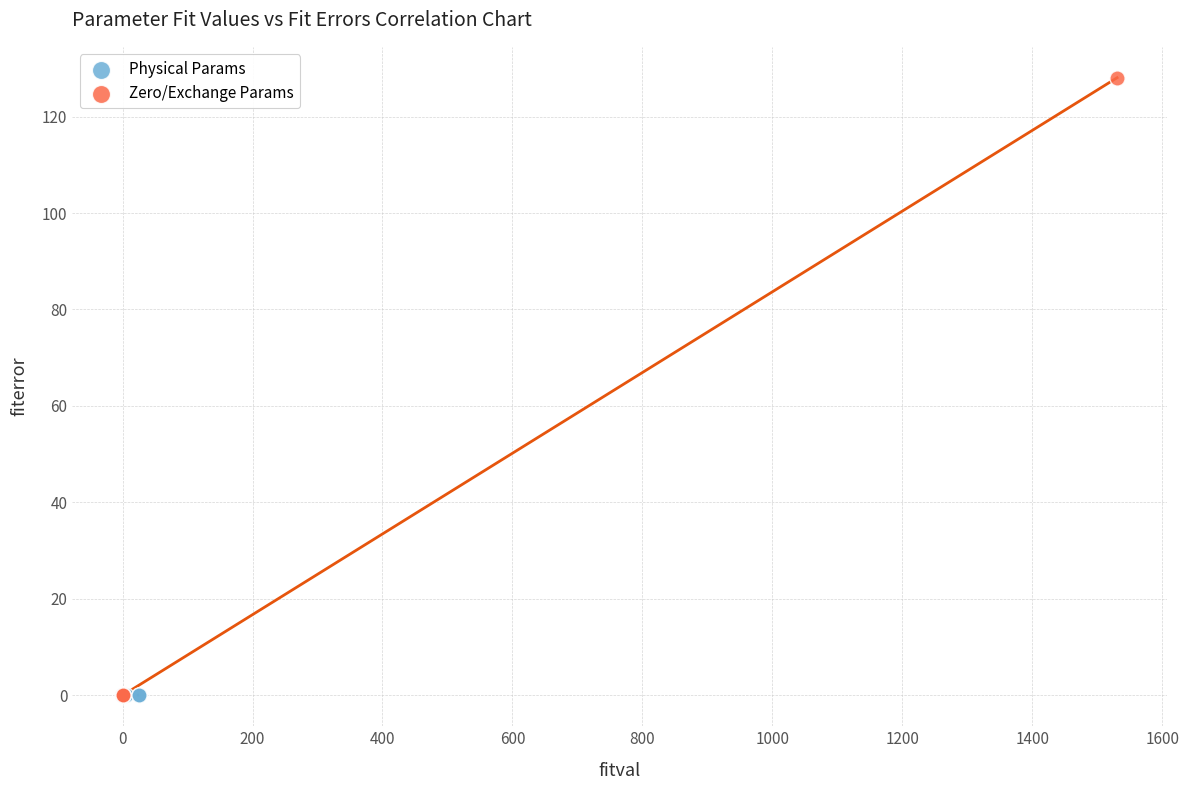

Which series contains the highest Y value?

Zero/Exchange Params